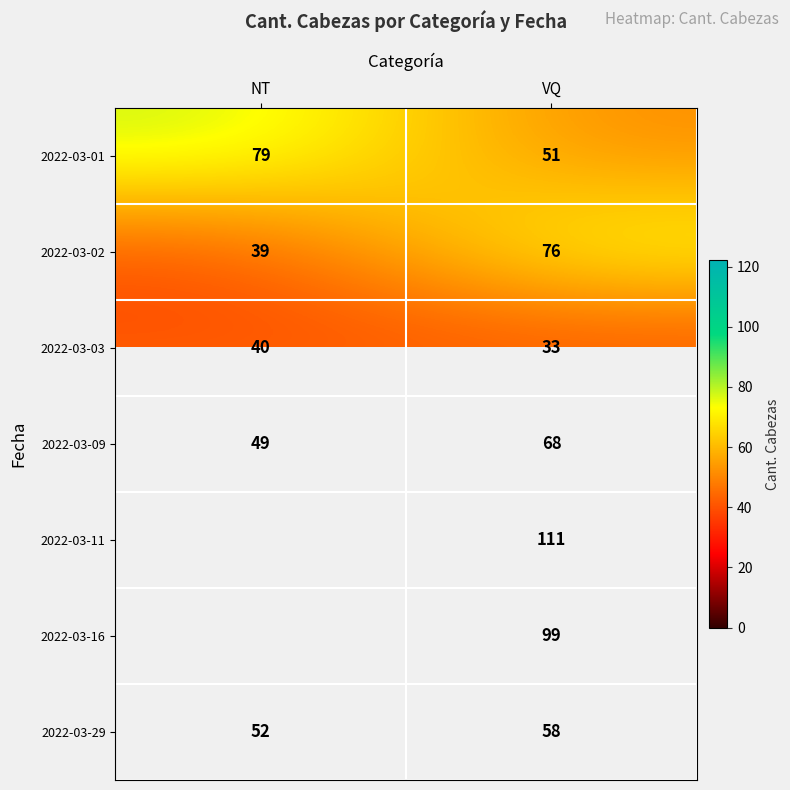

Which has a higher value, VQ or NT?

NT